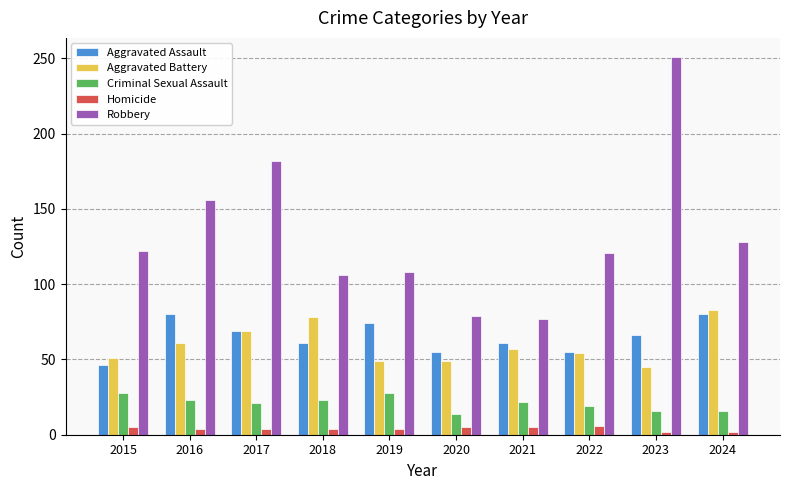

Where does the Aggravated Assault series first go above 66?

2016